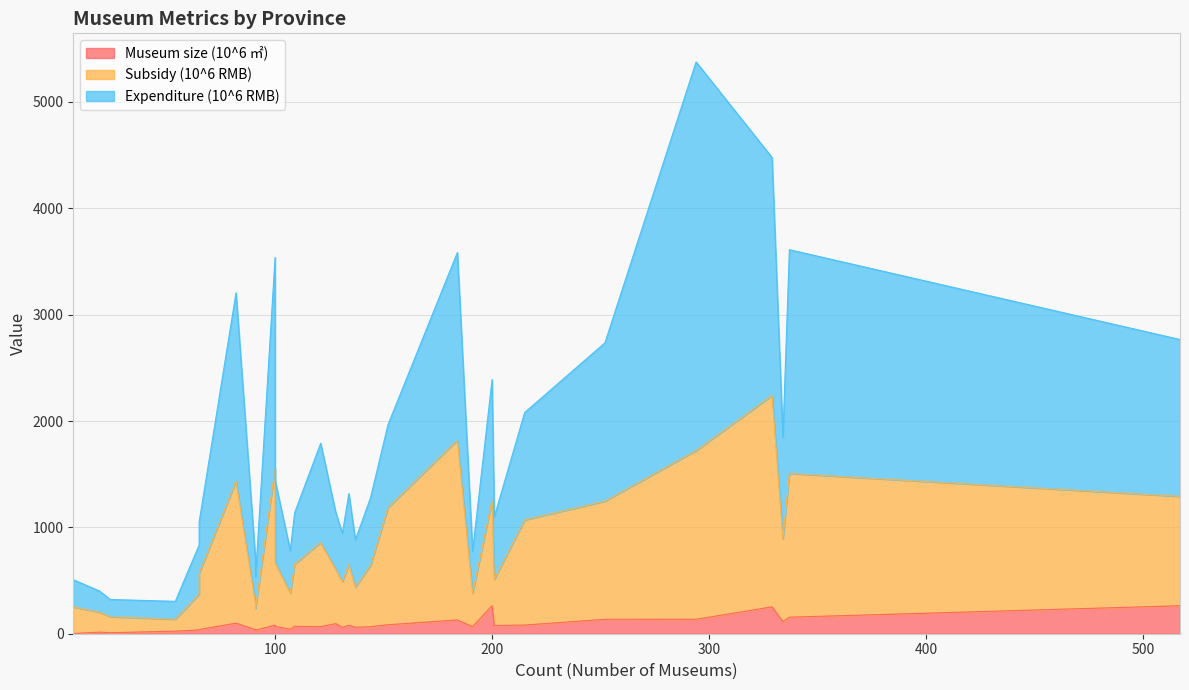

Rank the series by their maximum value, from highest to lowest.

Expenditure (10^6 RMB), Subsidy (10^6 RMB), Museum size (10^6 ㎡)